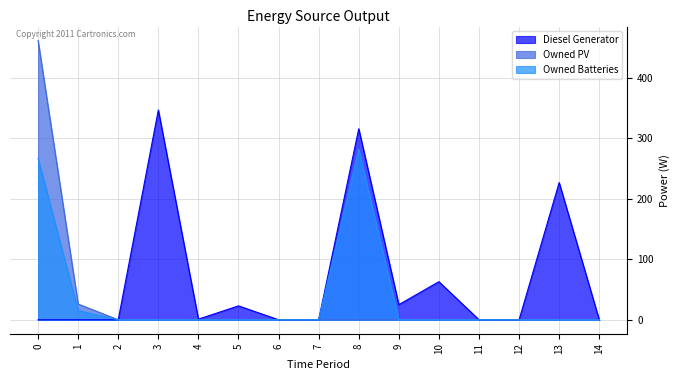

What is the difference between the maximum and minimum values in the Owned Batteries series?

282